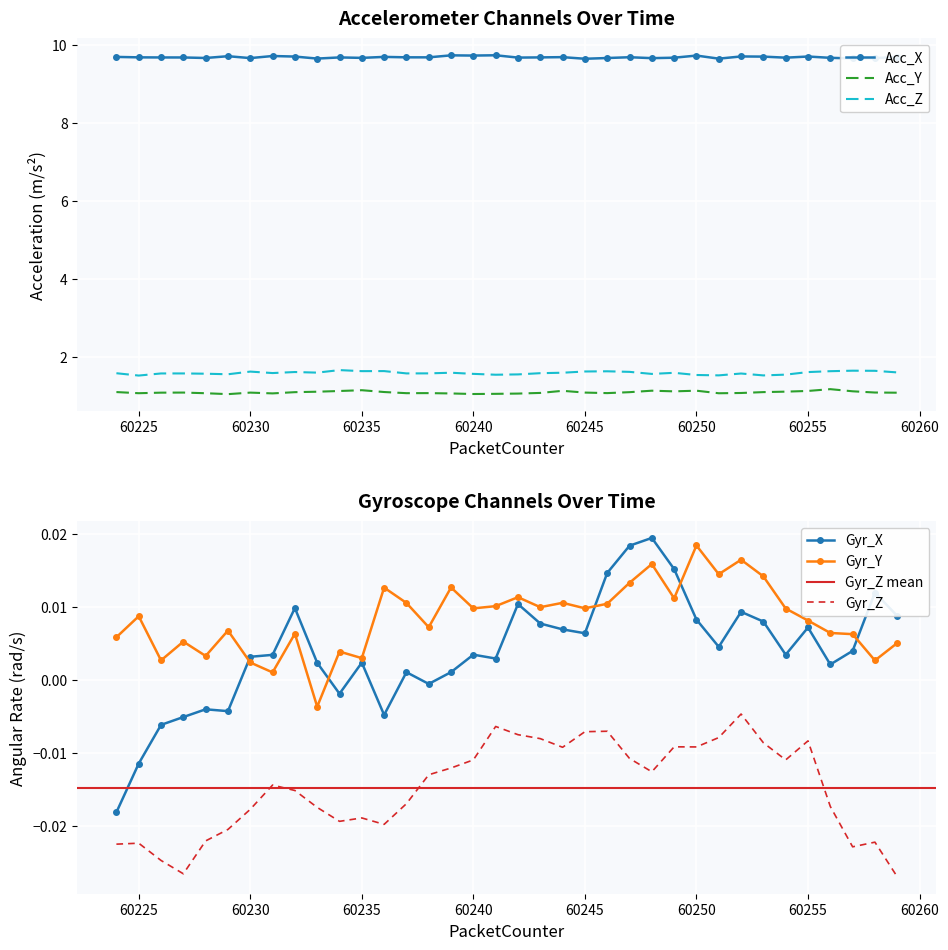

The Acc_X series shows 9.7 at 60255. True or false?

True